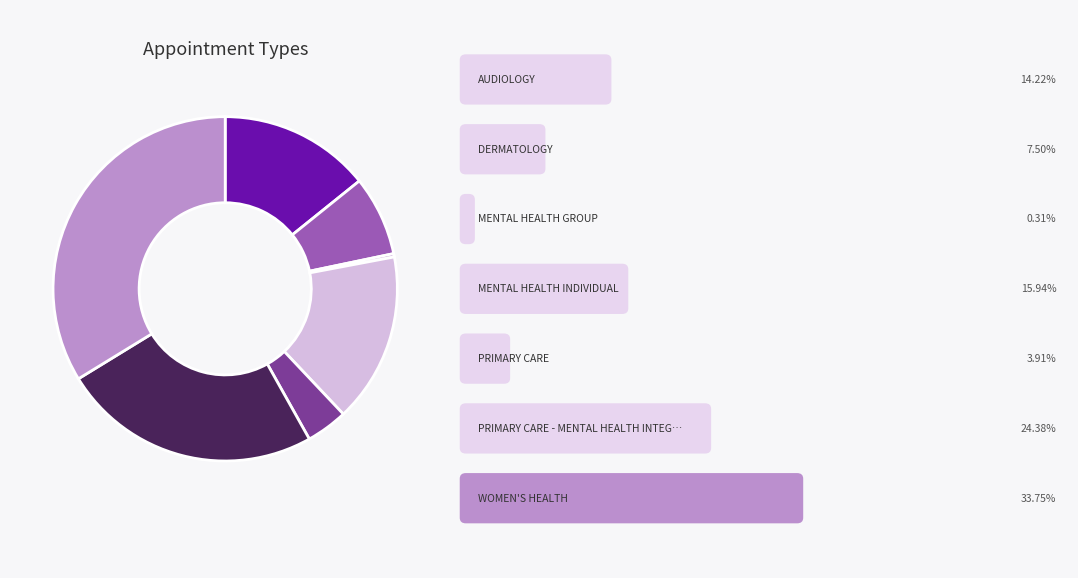

How many slices are in this pie chart?

7